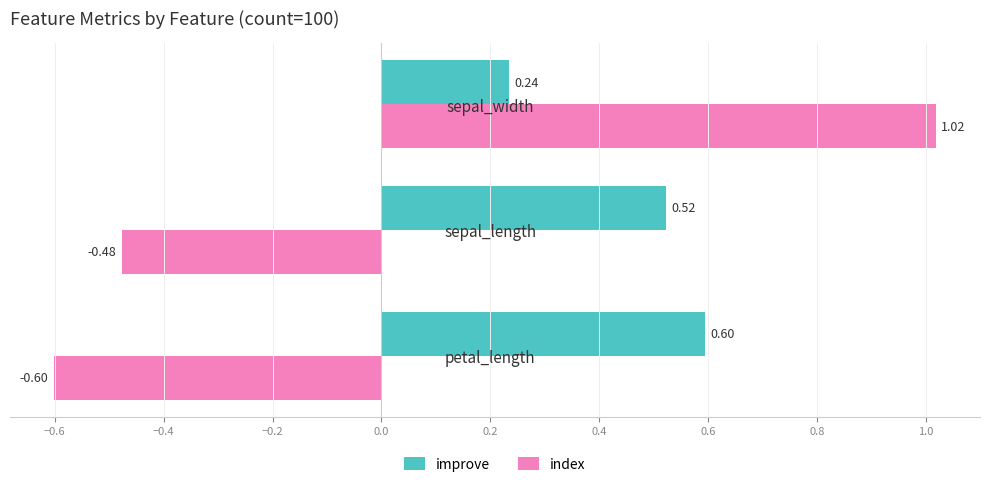

What is the total value across all series at sepal_width?

1.3